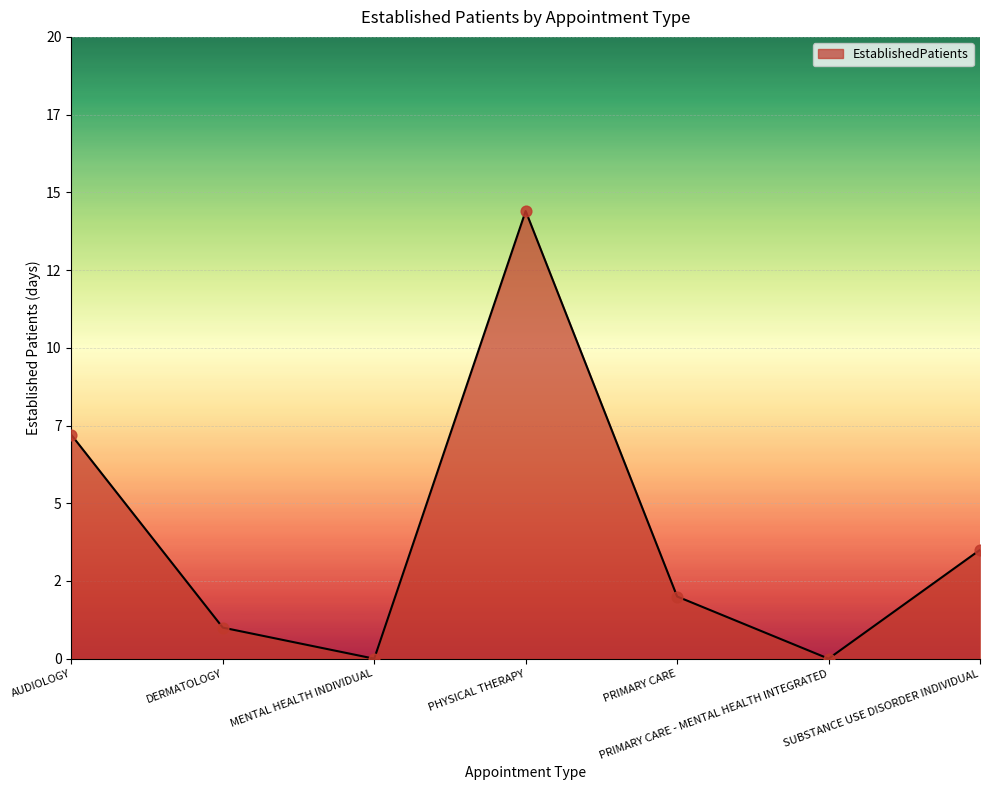

Does the chart have visible grid lines?

Yes